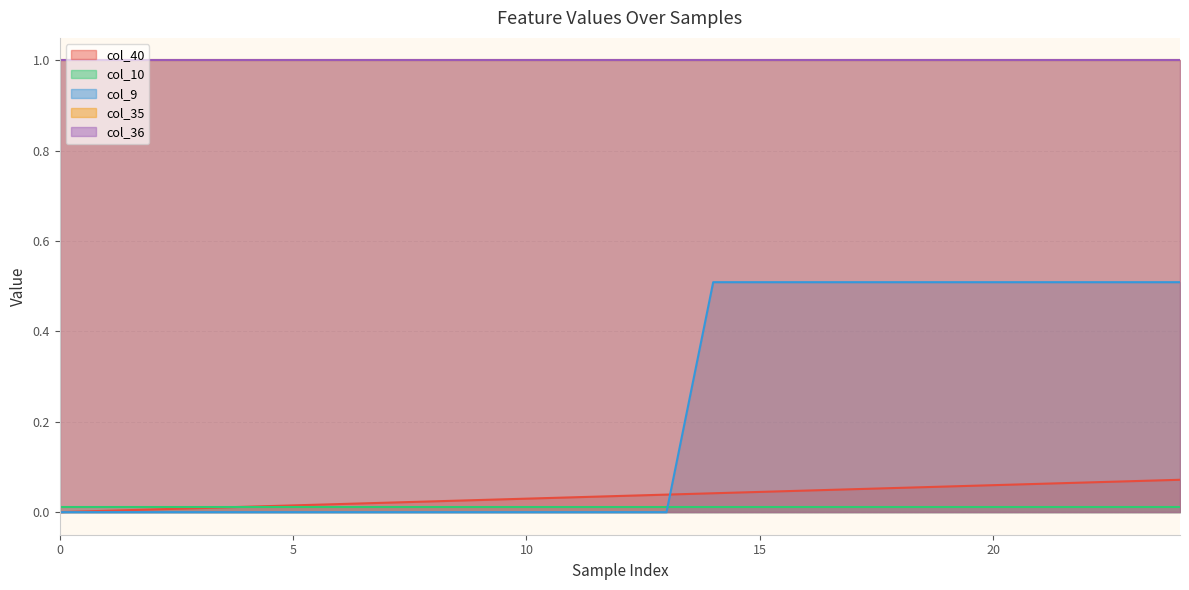

Reading left to right, transcribe all the data shown in this chart.

col_40: 0.0	0.0	0.0	0.0	0.0	0.0	0.0	0.0	0.0	0.0	0.0	0.0	0.0	0.0	0.0	0.0	0.0	0.1	0.1	0.1	0.1	0.1	0.1	0.1	0.1
col_10: 0.0	0.0	0.0	0.0	0.0	0.0	0.0	0.0	0.0	0.0	0.0	0.0	0.0	0.0	0.0	0.0	0.0	0.0	0.0	0.0	0.0	0.0	0.0	0.0	0.0
col_9: 0.0	0.0	0.0	0.0	0.0	0.0	0.0	0.0	0.0	0.0	0.0	0.0	0.0	0.0	0.5	0.5	0.5	0.5	0.5	0.5	0.5	0.5	0.5	0.5	0.5
col_35: 1.0	1.0	1.0	1.0	1.0	1.0	1.0	1.0	1.0	1.0	1.0	1.0	1.0	1.0	1.0	1.0	1.0	1.0	1.0	1.0	1.0	1.0	1.0	1.0	1.0
col_36: 1.0	1.0	1.0	1.0	1.0	1.0	1.0	1.0	1.0	1.0	1.0	1.0	1.0	1.0	1.0	1.0	1.0	1.0	1.0	1.0	1.0	1.0	1.0	1.0	1.0